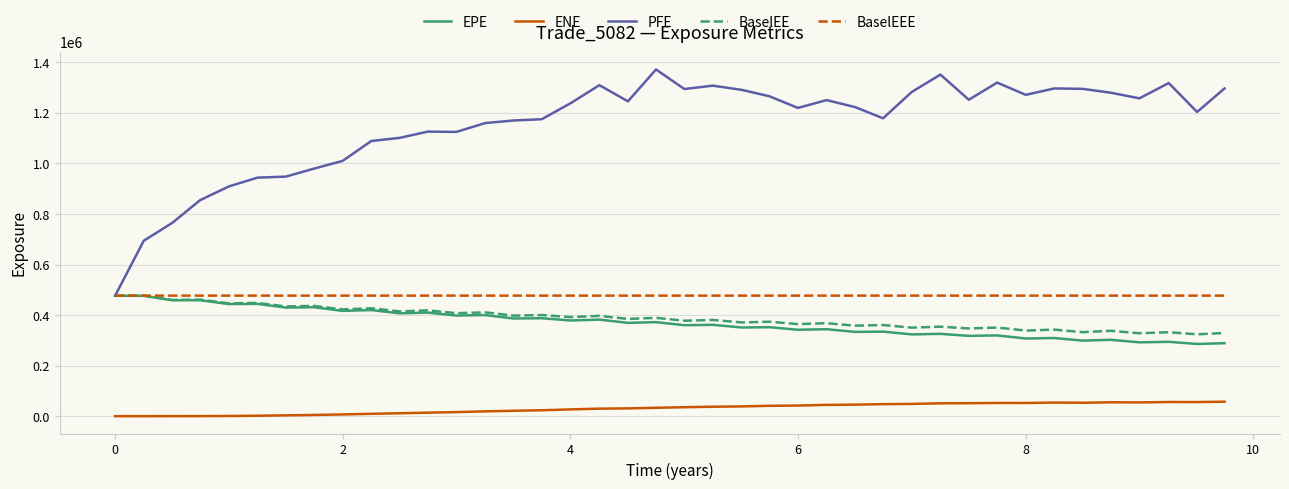

Which series has the largest total across all categories?

PFE